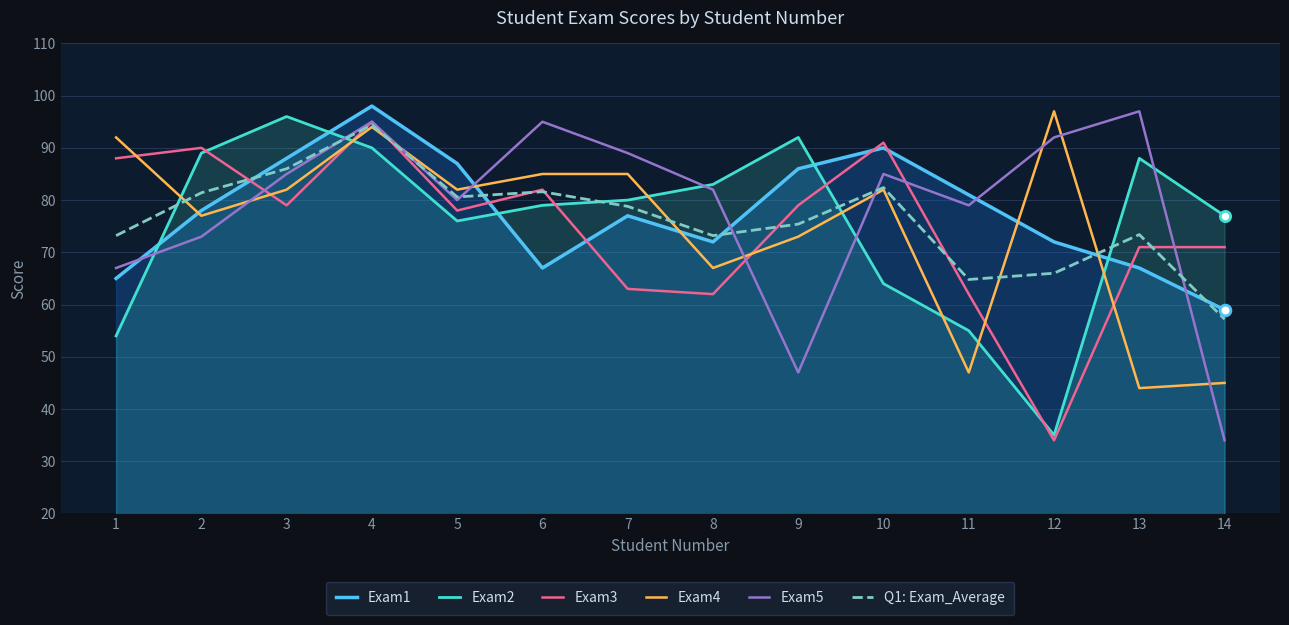

What is the total value across all series at 7?

472.8